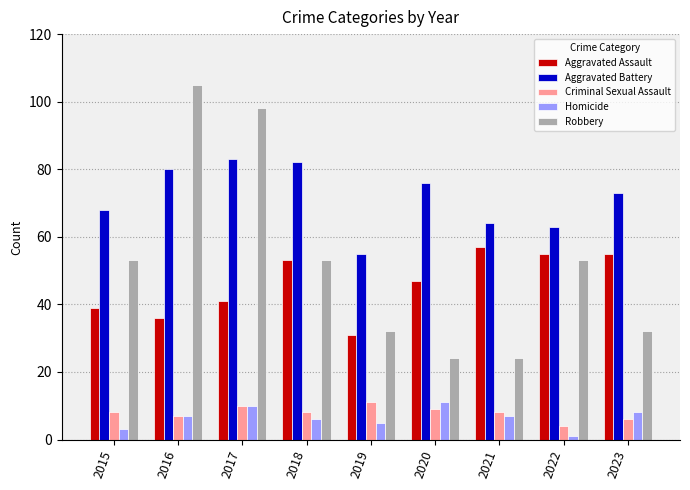

True or false: Aggravated Battery has a value of 87 at 2019.

False